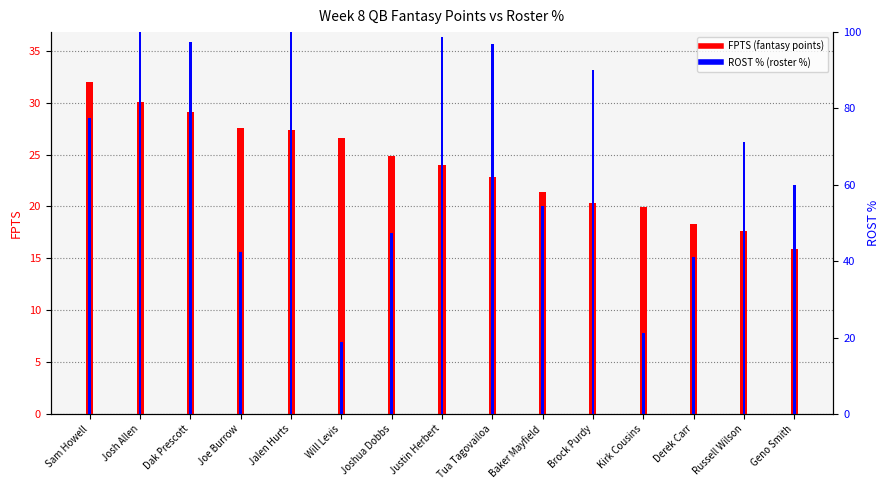

How many groups of bars are there?

15